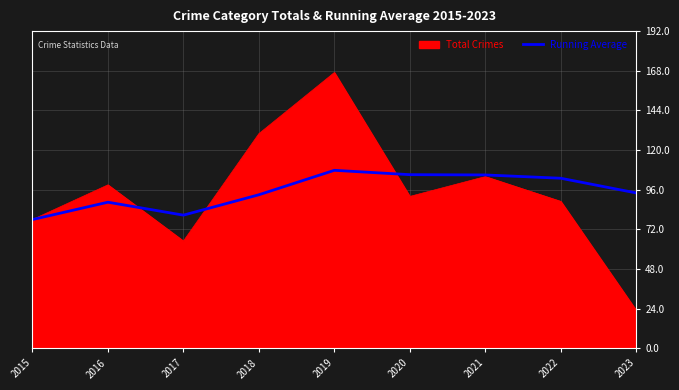

Read the Total Crimes value at 2023.

23.0